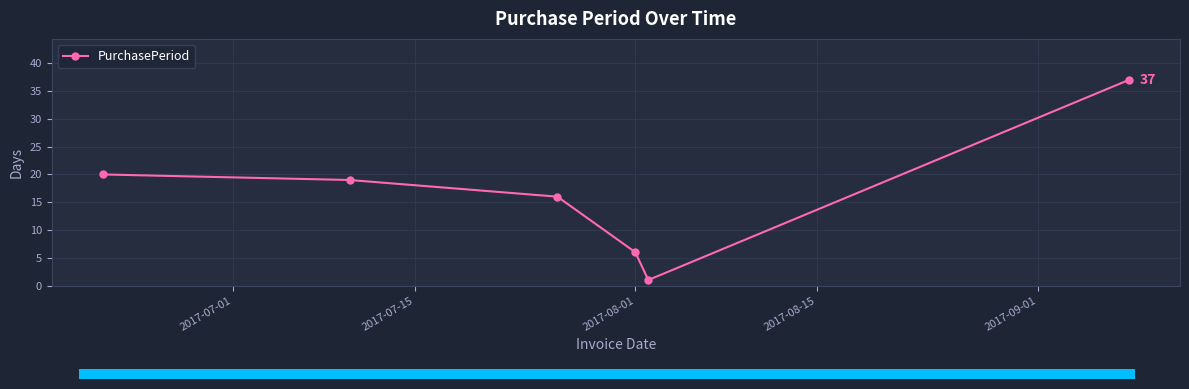

Reading left to right, what are all the values shown in this chart?

20	19	16	6	1	37